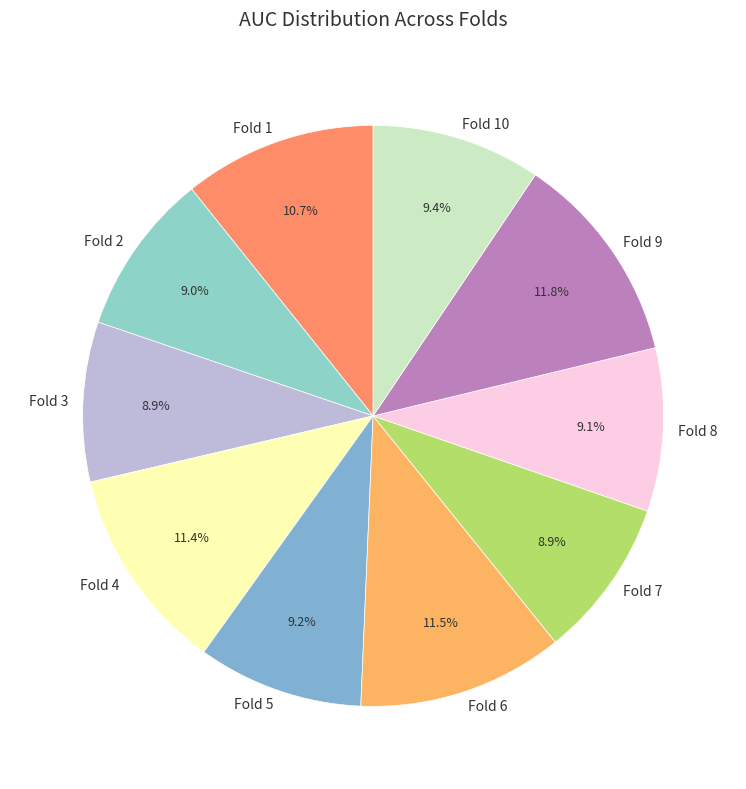

True or false: Fold 9 accounts for 12% of the total.

True